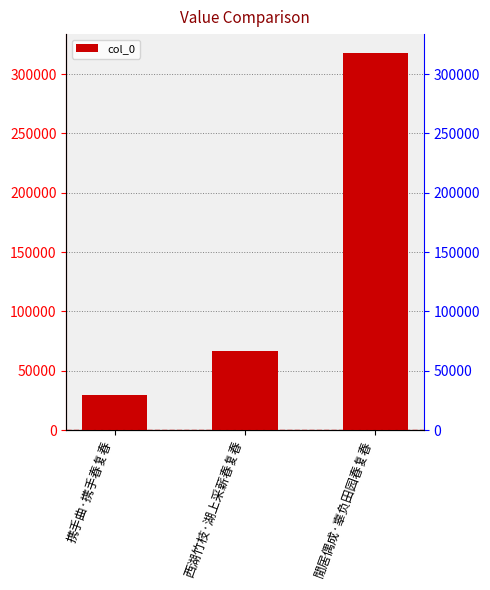

What is the greatest value displayed?

317846